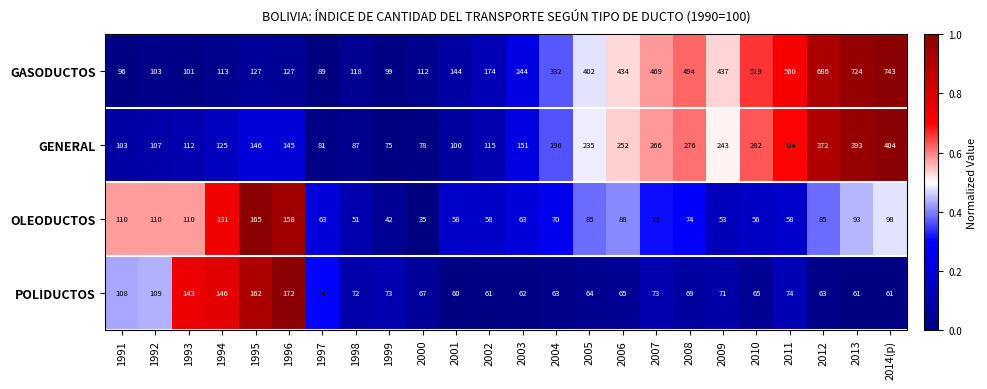

Between 1992 and 2009, which series saw the biggest shift?

GASODUCTOS